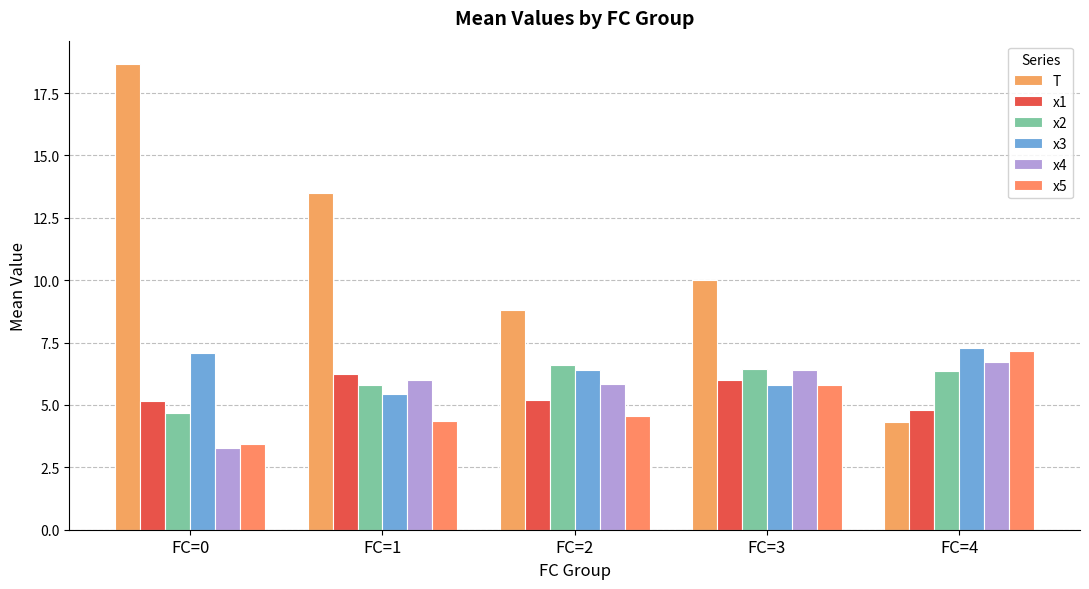

What is the highest value of the x4 series?

6.7